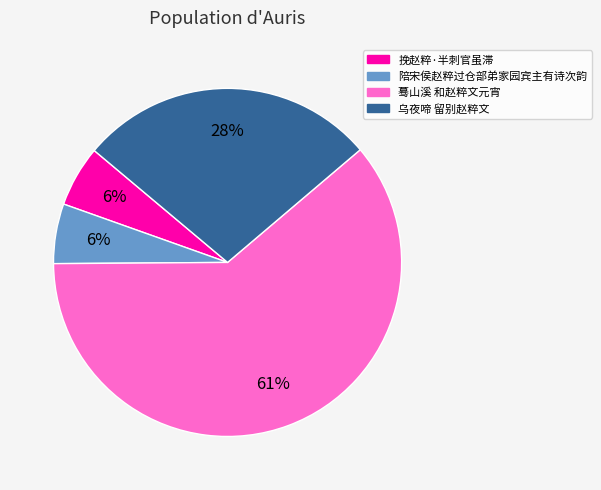

How many slices are in this pie chart?

4